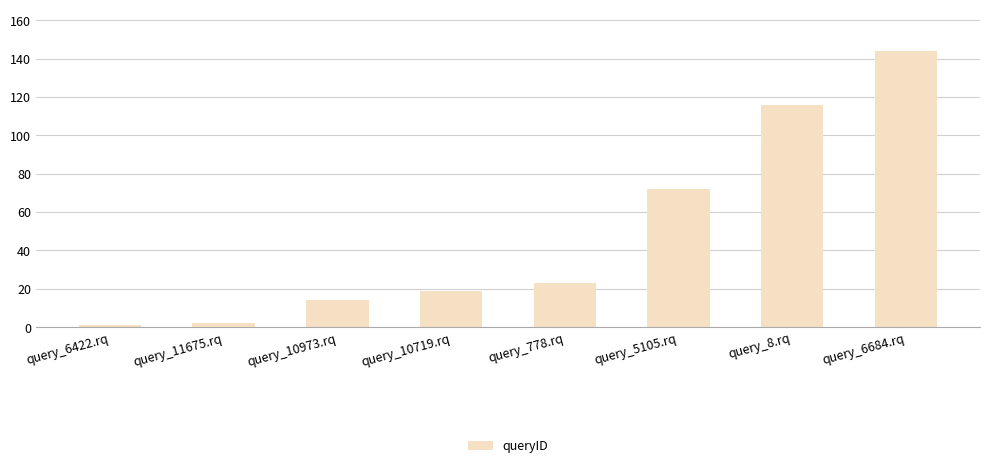

Reading left to right, what are all the values shown in this chart?

query_6422.rq=1	query_11675.rq=2	query_10973.rq=14	query_10719.rq=19	query_778.rq=23	query_5105.rq=72	query_8.rq=116	query_6684.rq=144